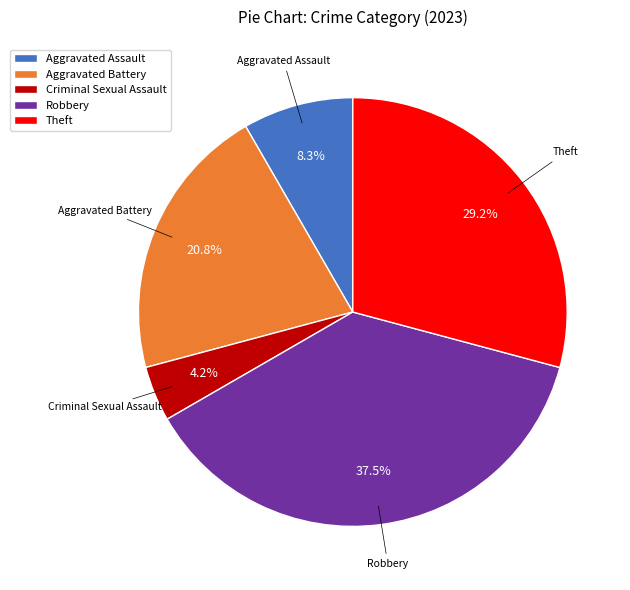

To the nearest percent, what percentage of the pie is Theft?

29%